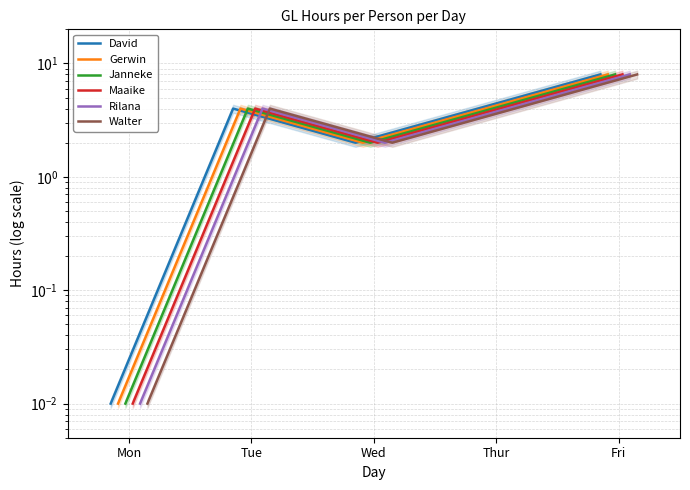

How many series are shown in this chart?

6